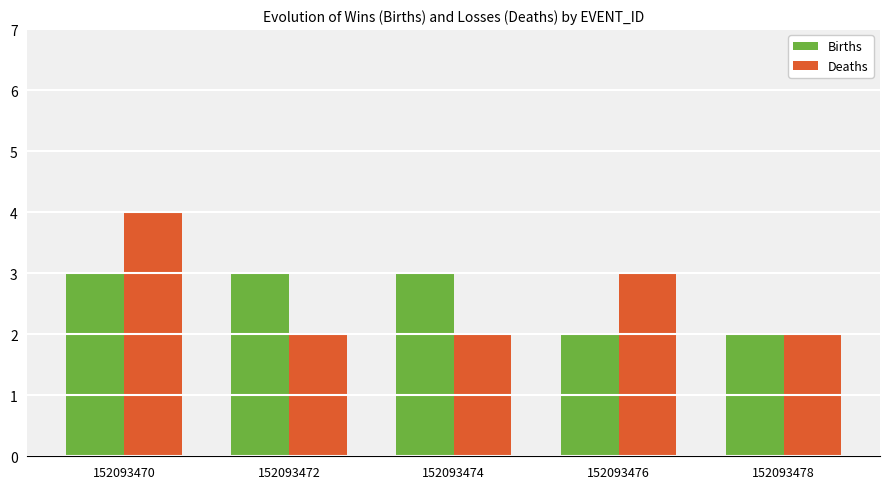

Reading left to right, extract all data points from this chart.

Births: 152093470=3	152093472=3	152093474=3	152093476=2	152093478=2
Deaths: 152093470=4	152093472=2	152093474=2	152093476=3	152093478=2